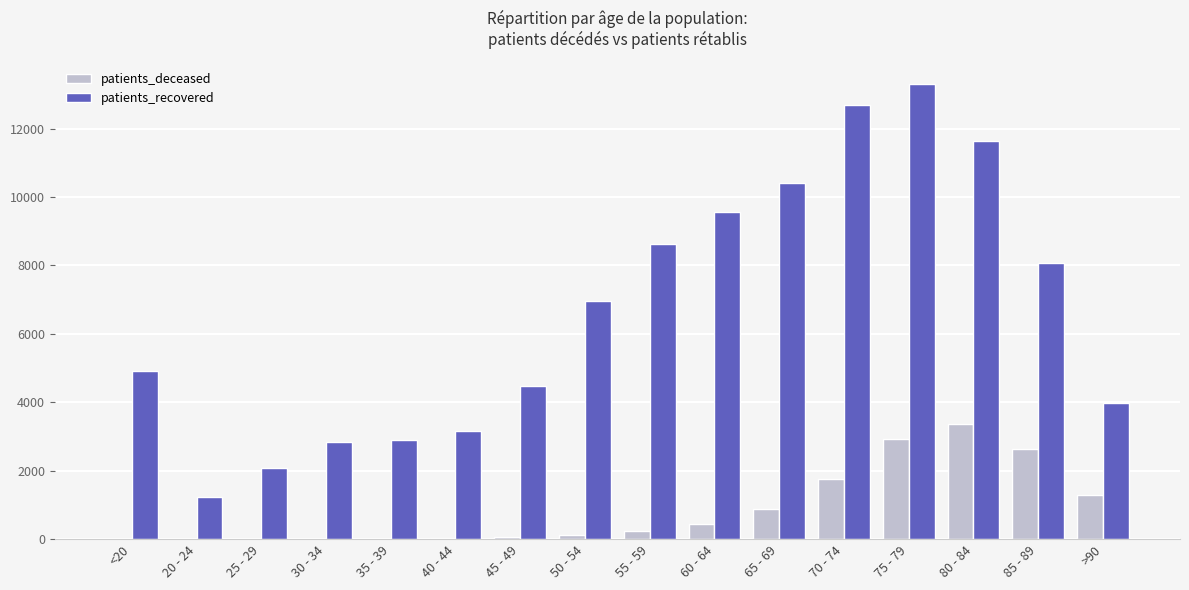

Is it true that patients_recovered equals 5444 at 70 - 74?

False